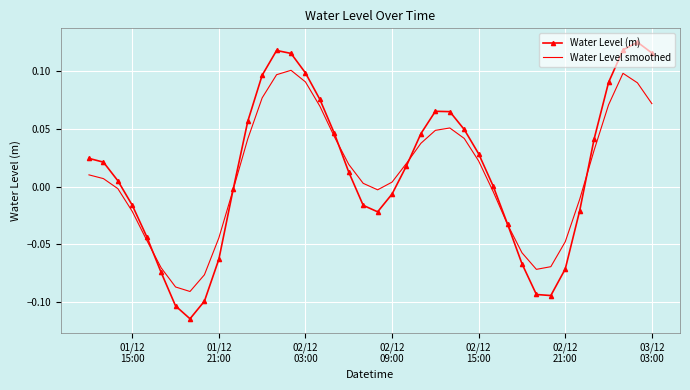

Rank the series by their maximum value, from highest to lowest.

Water Level (m), Water Level smoothed